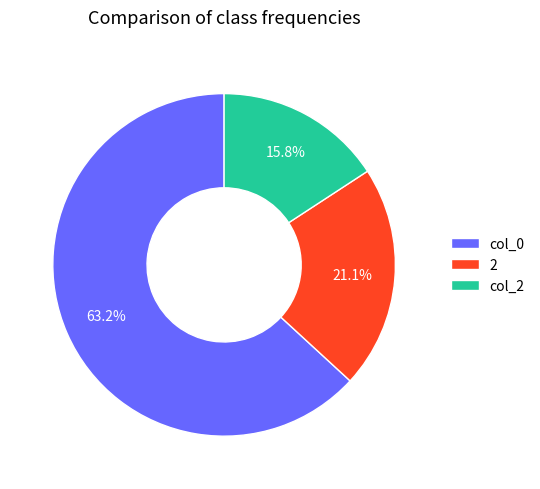

Which slice is the smallest?

col_2